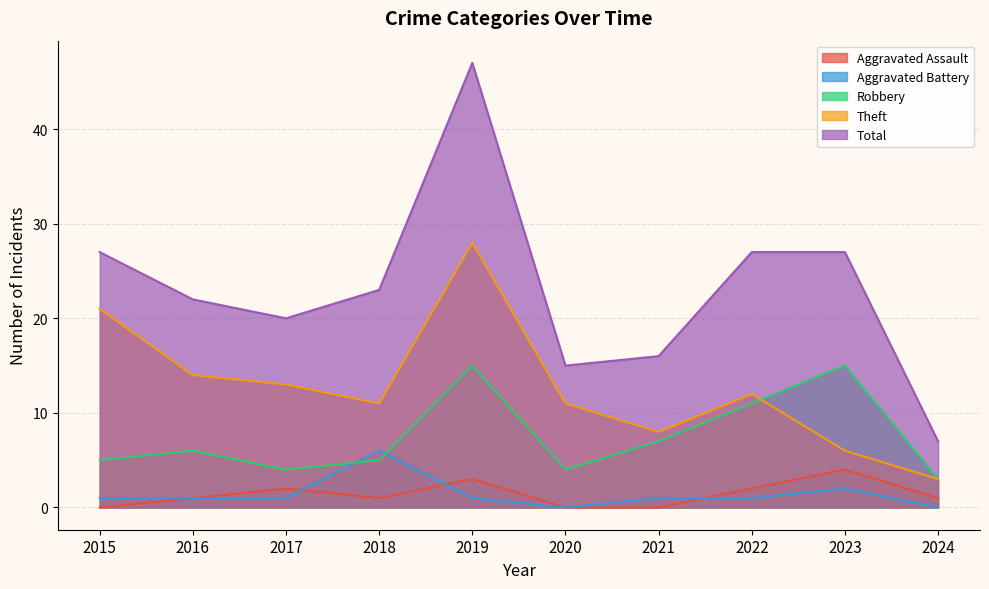

Is the value of Aggravated Assault at 2016 greater than the value of Total at 2019?

No